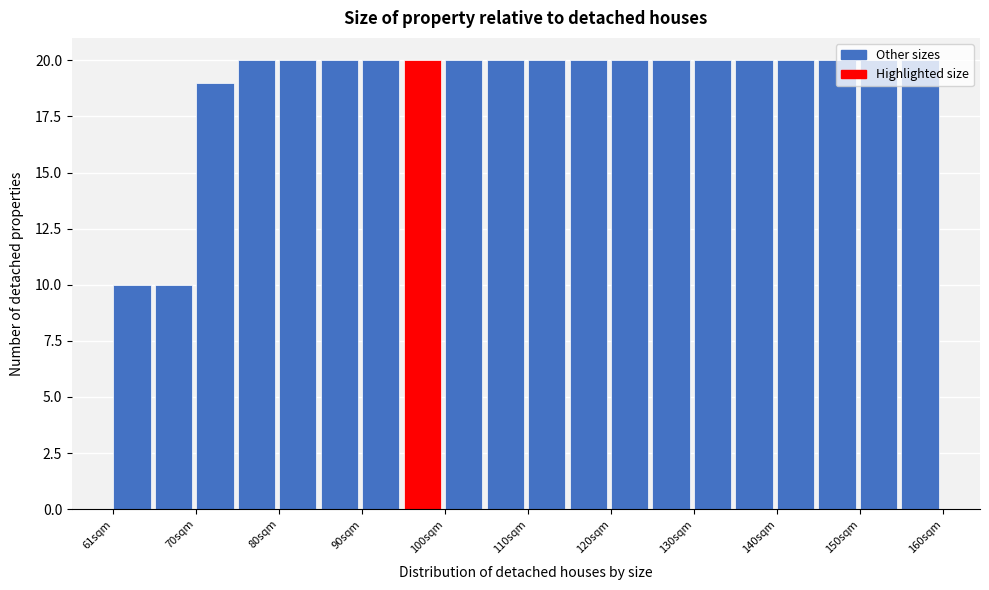

What is the height of the bar covering 61 to 66 on the x-axis? Neither the bar edges nor the heights are printed on the chart, so give them approximately, as read against the axes.

10